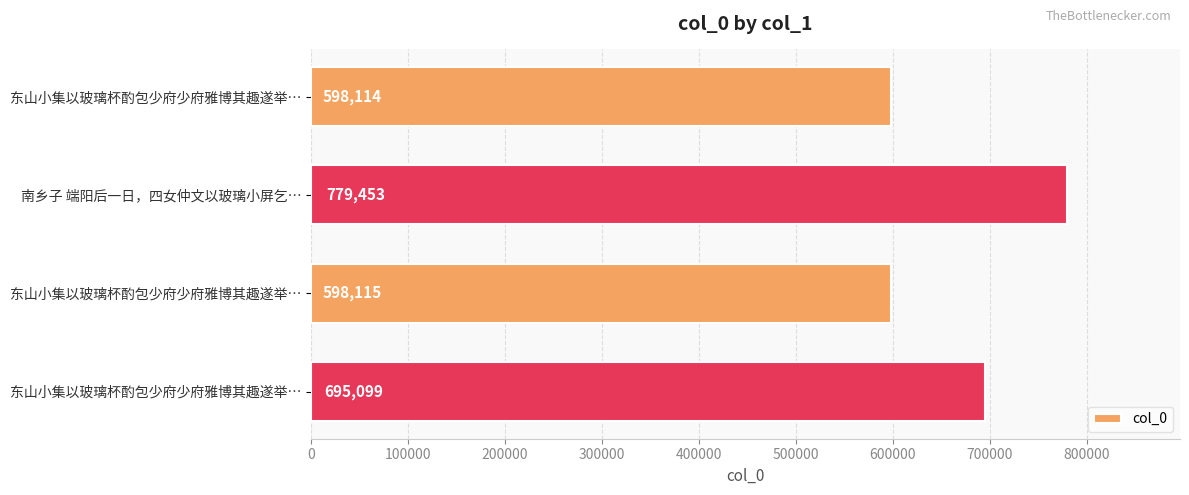

How many values are below 695099?

2